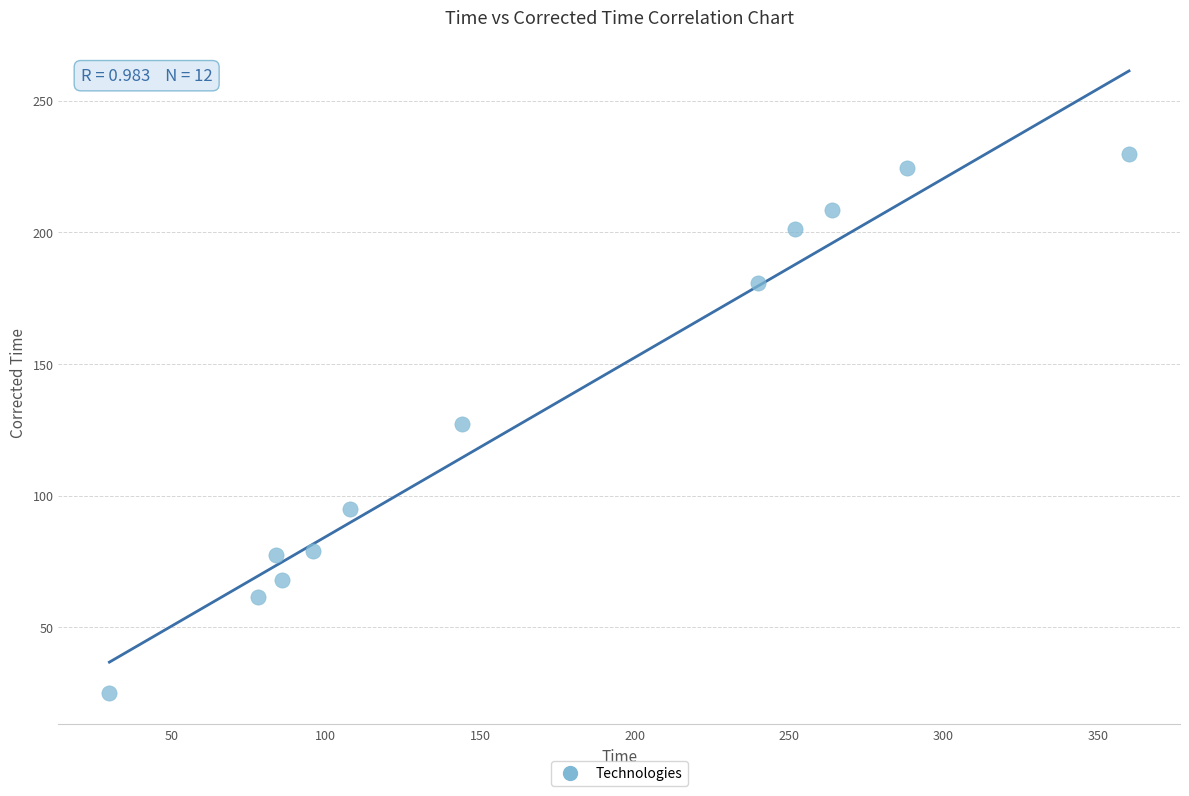

What is the range of Y values (max minus min)?

204.9